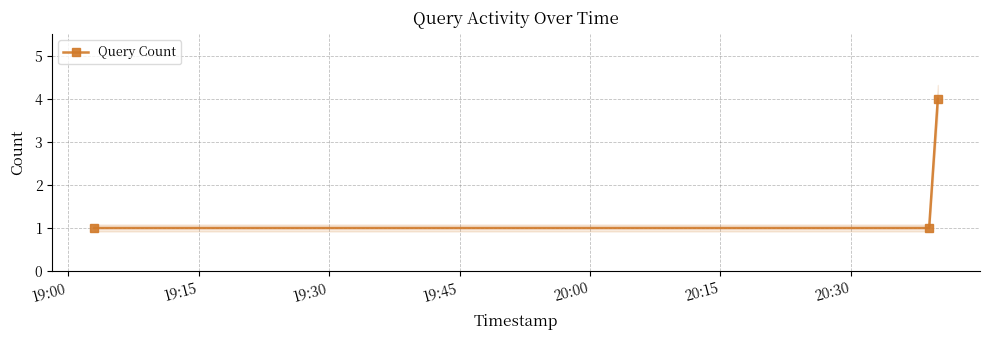

How many values are between 1 and 4?

3